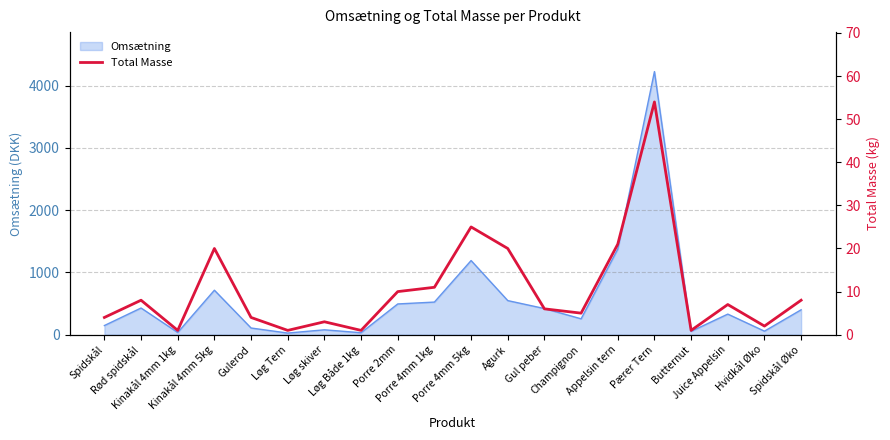

What position from the right is Agurk?

9